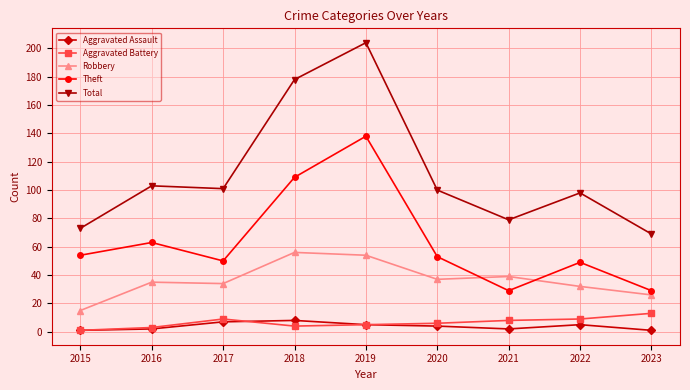

Reading right to left, list all the values displayed in this chart.

Aggravated Assault: 2023=1	2022=5	2021=2	2020=4	2019=5	2018=8	2017=7	2016=2	2015=1
Aggravated Battery: 2023=13	2022=9	2021=8	2020=6	2019=5	2018=4	2017=9	2016=3	2015=1
Robbery: 2023=26	2022=32	2021=39	2020=37	2019=54	2018=56	2017=34	2016=35	2015=15
Theft: 2023=29	2022=49	2021=29	2020=53	2019=138	2018=109	2017=50	2016=63	2015=54
Total: 2023=69	2022=98	2021=79	2020=100	2019=204	2018=178	2017=101	2016=103	2015=73